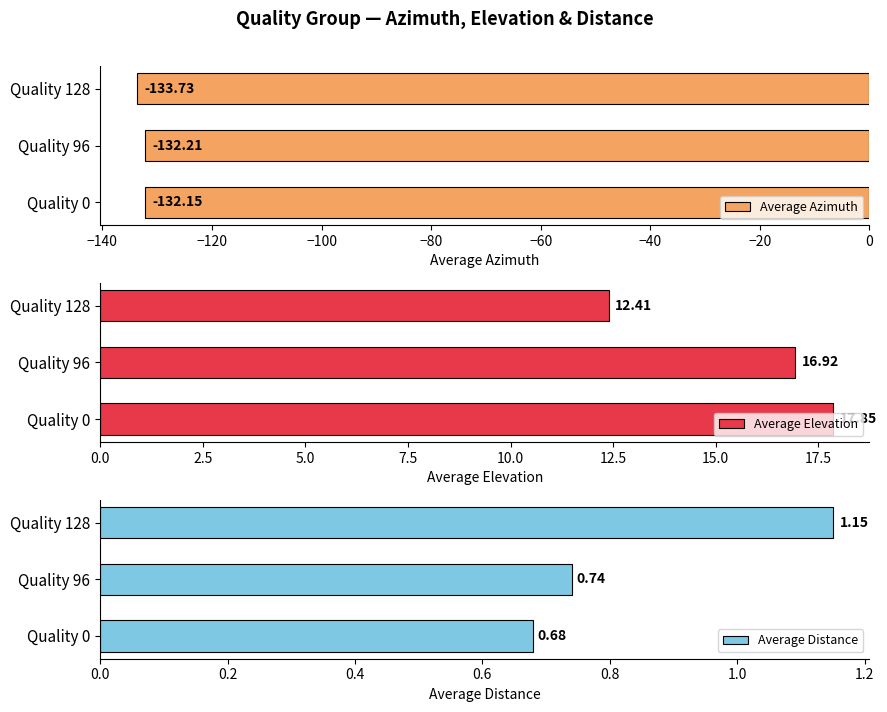

Reading right to left, extract all data points from this chart.

Average Azimuth: -133.7	-132.2	-132.2
Average Elevation: 12.4	16.9	17.9
Average Distance: 1.1	0.7	0.7